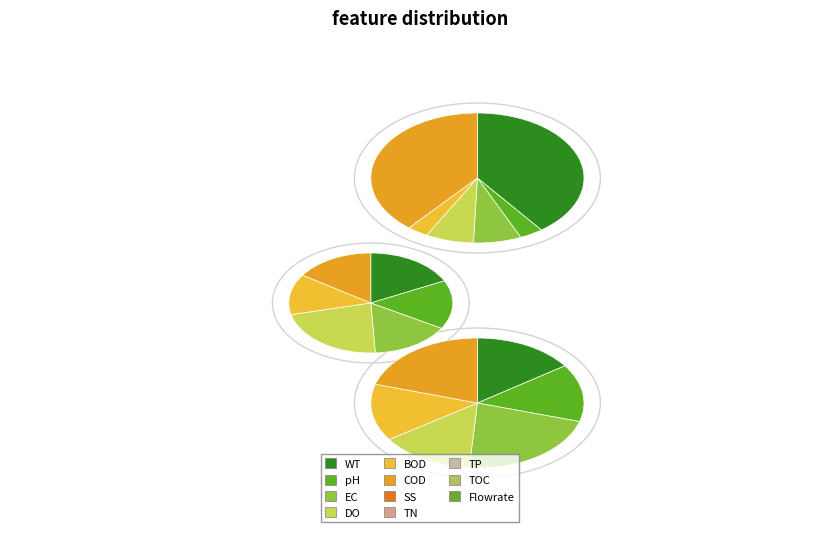

To the nearest percent, what is the average slice percentage?

17%